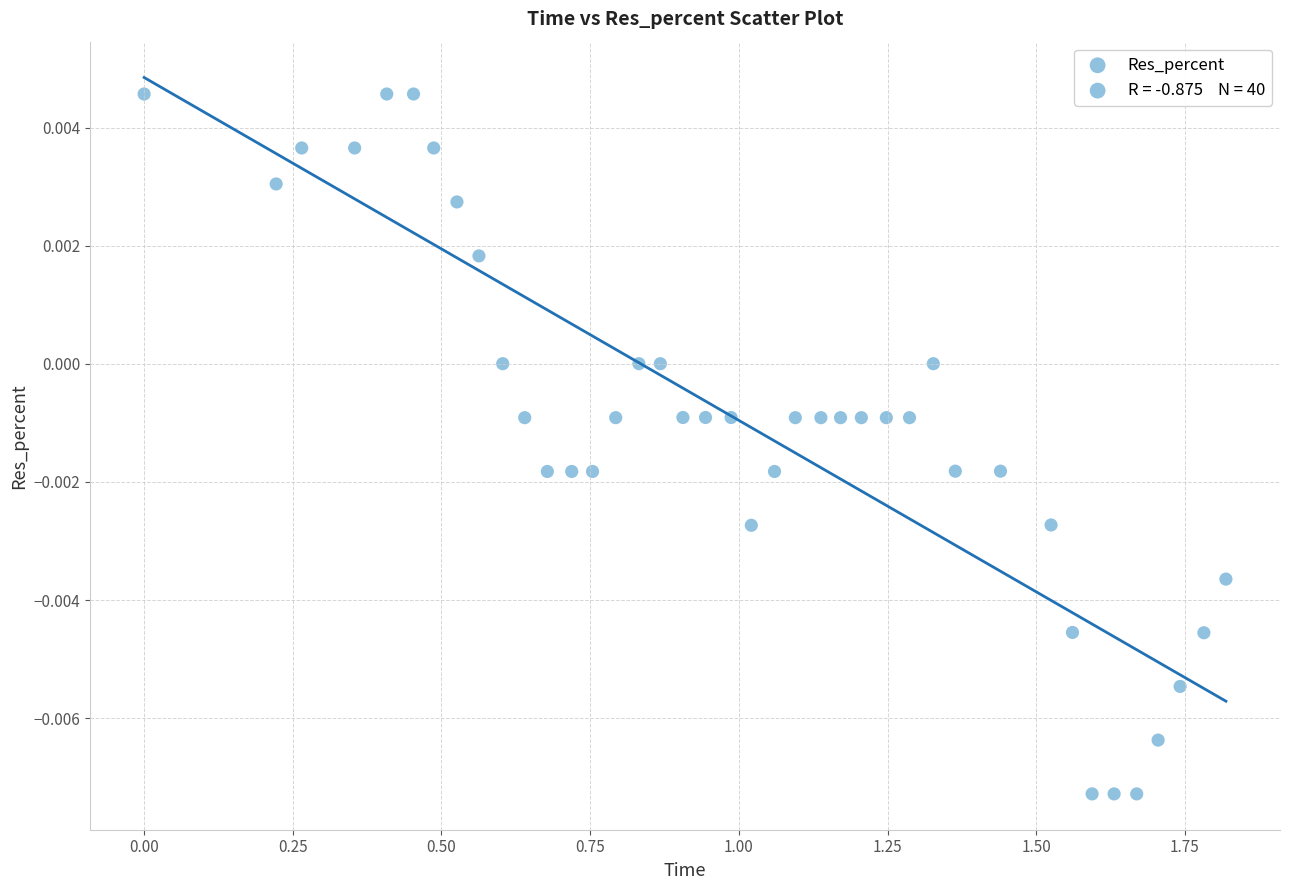

What is the range of X values (max minus min)?

1.8